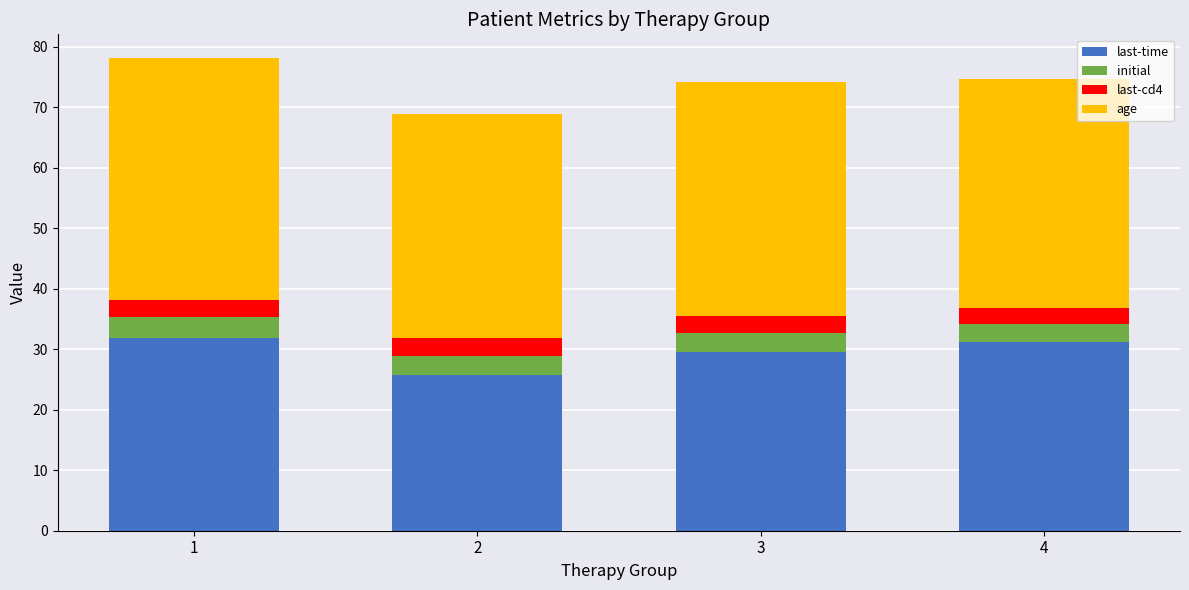

What is the difference between the last-time values at 1 and 2?

6.2